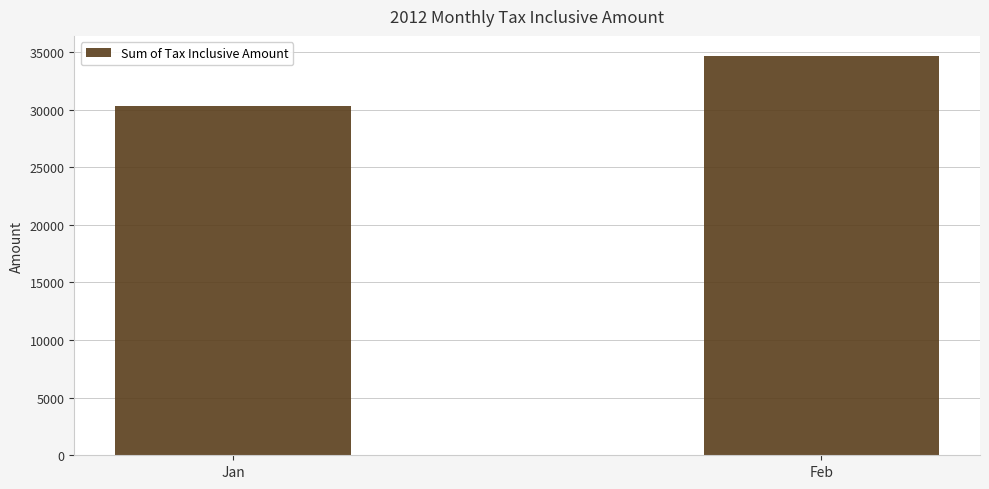

The value at Jan is 30301.2. True or false?

True